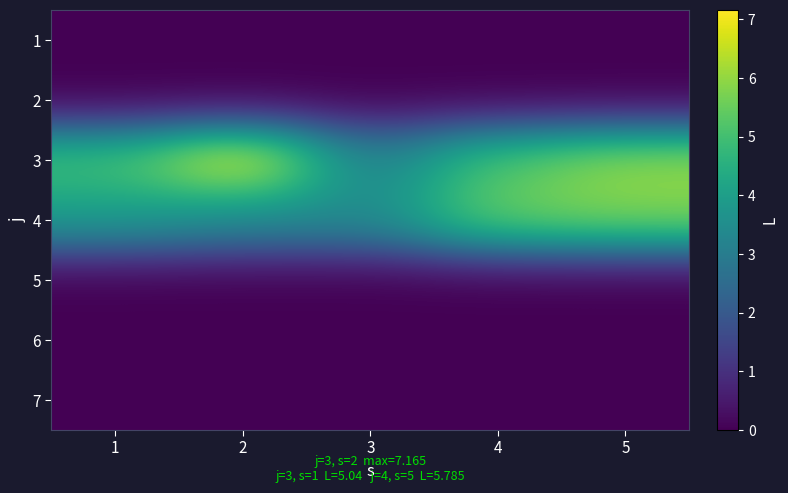

List the series in order of their peak value, lowest first.

1, 2, 5, 6, 7, 4, 3